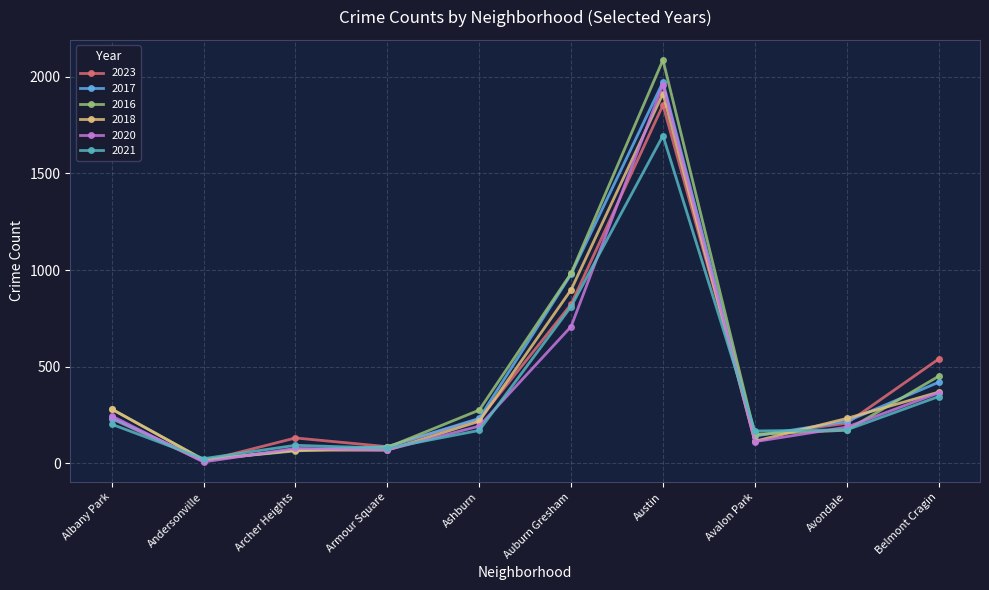

What is the difference between the highest and lowest values at Albany Park?

79